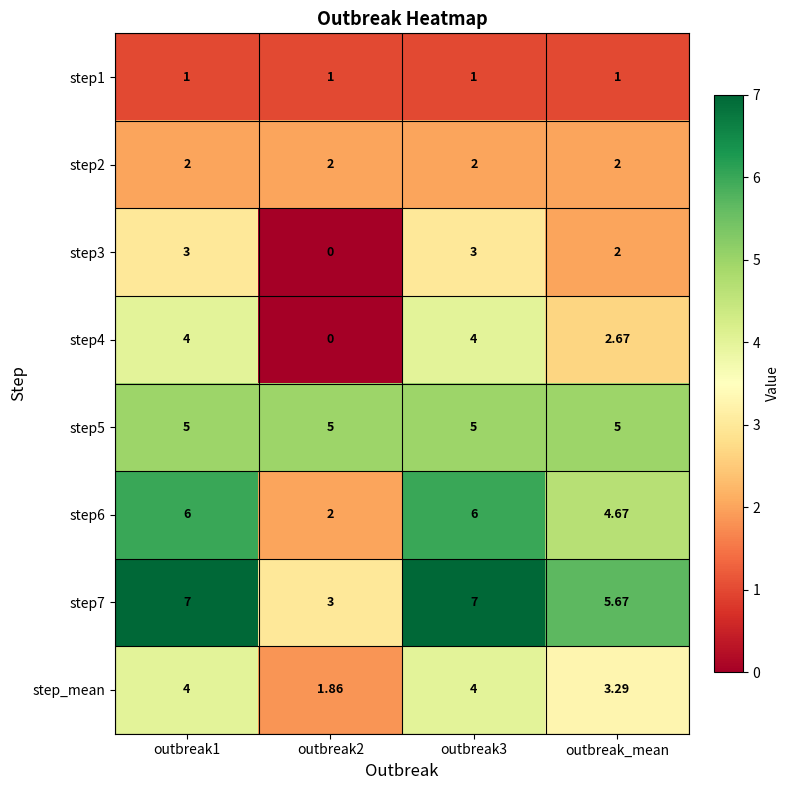

Is the value of step4 at outbreak3 greater than the value of step5 at outbreak1?

No